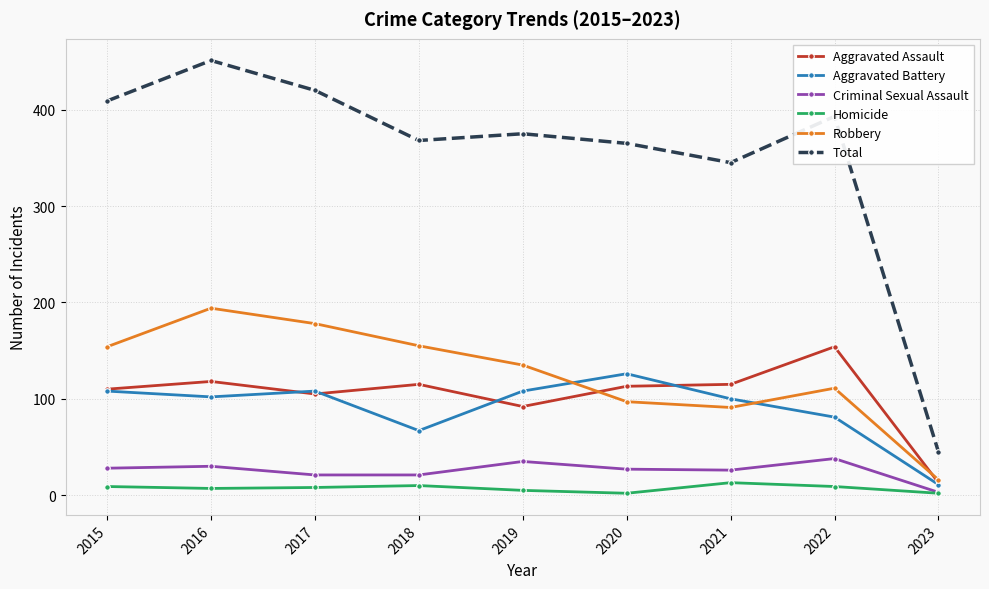

True or false: Criminal Sexual Assault and Aggravated Assault cross at least once.

False